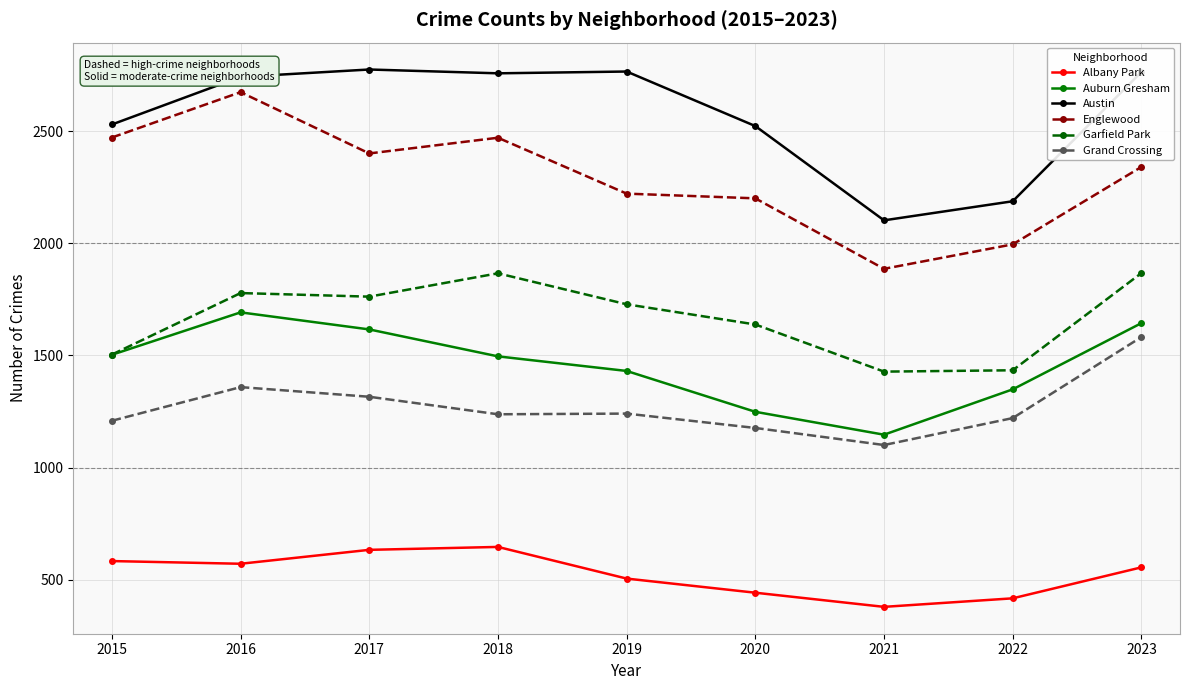

What is the minimum value for Englewood?

1886